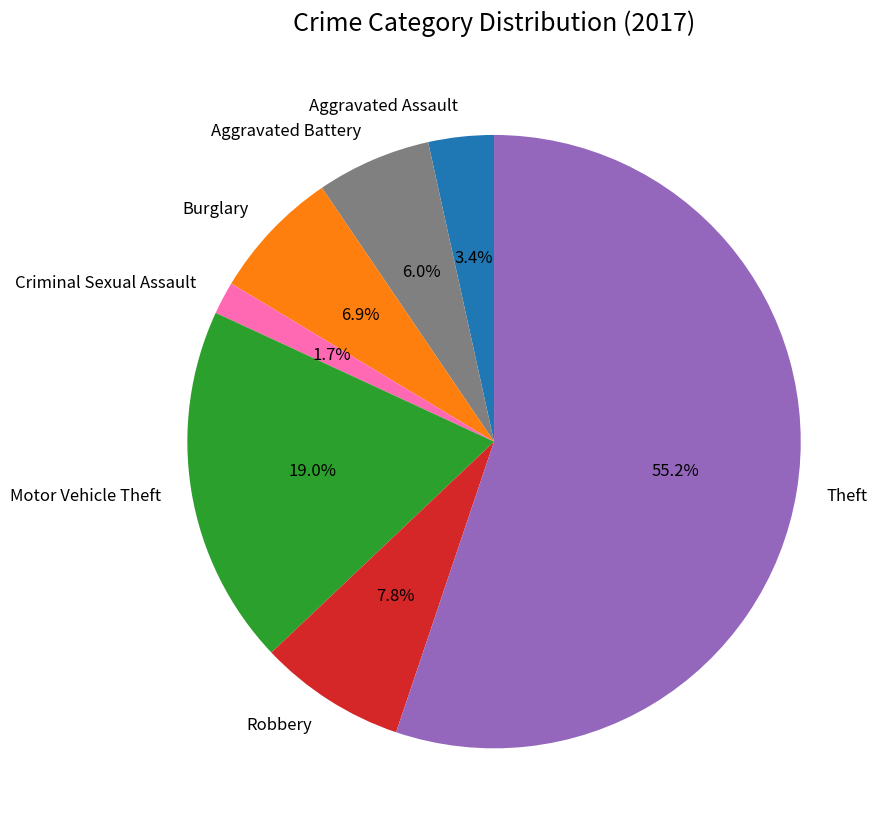

To the nearest percent, what is the average slice percentage?

14%